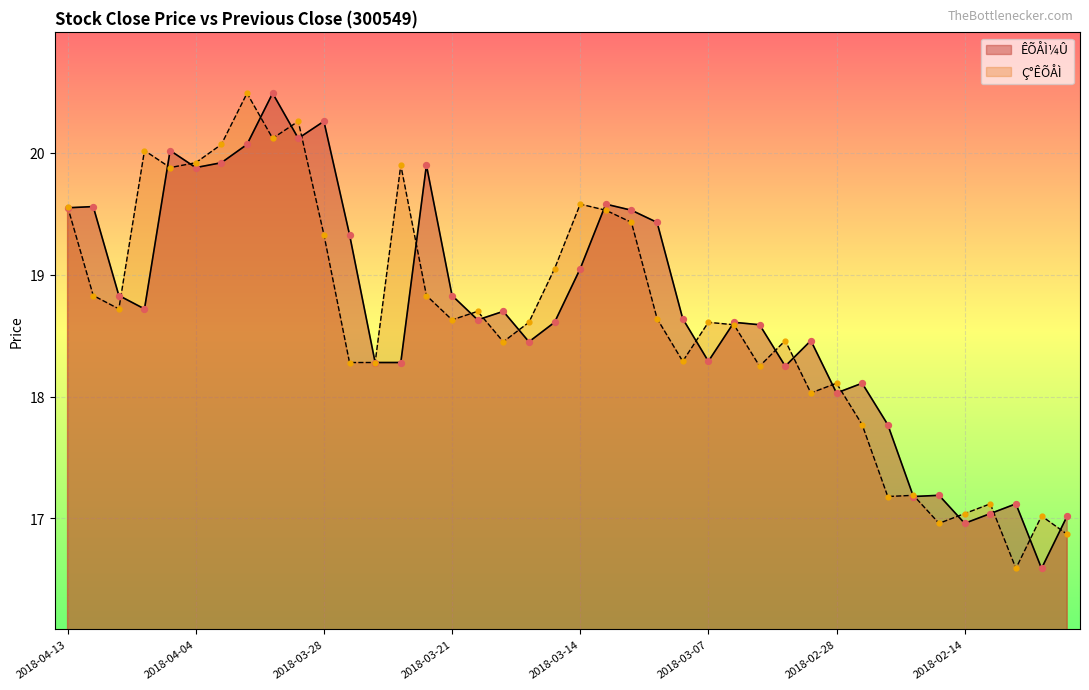

Which series reaches the maximum Y coordinate?

ÊÕÅÌ¼Û